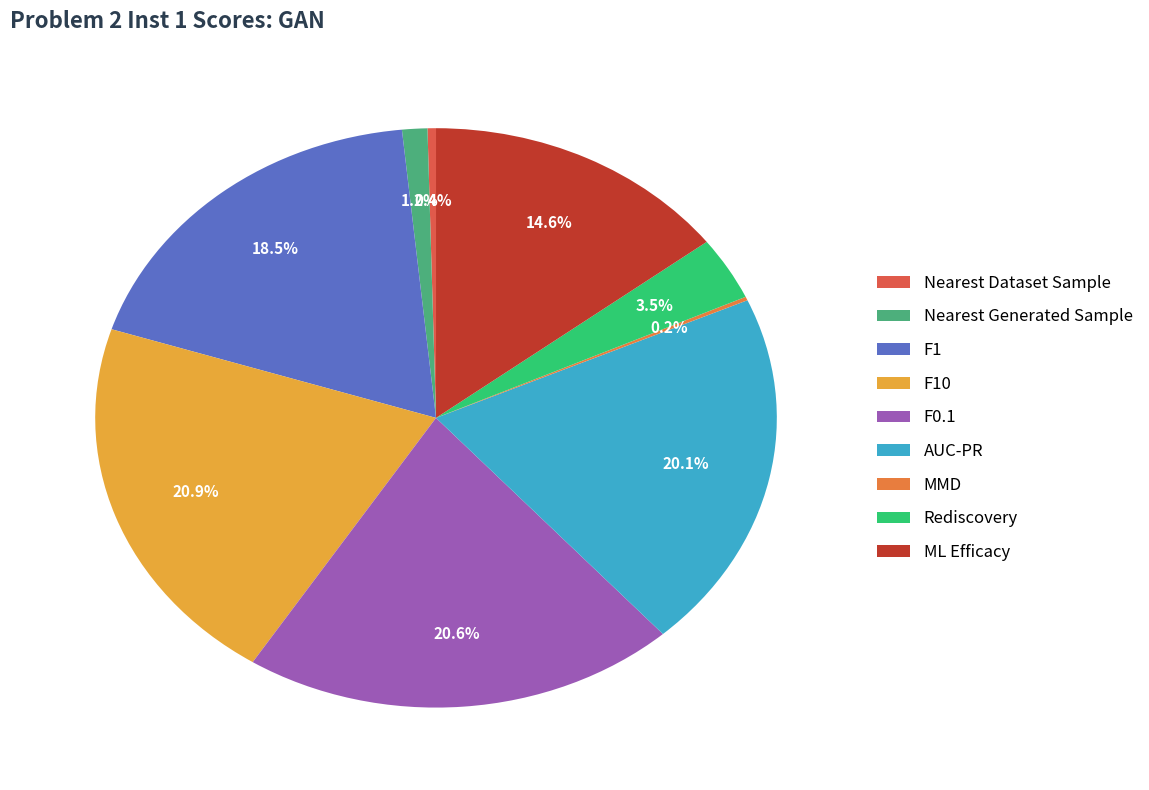

Count the number of slices in the pie.

9